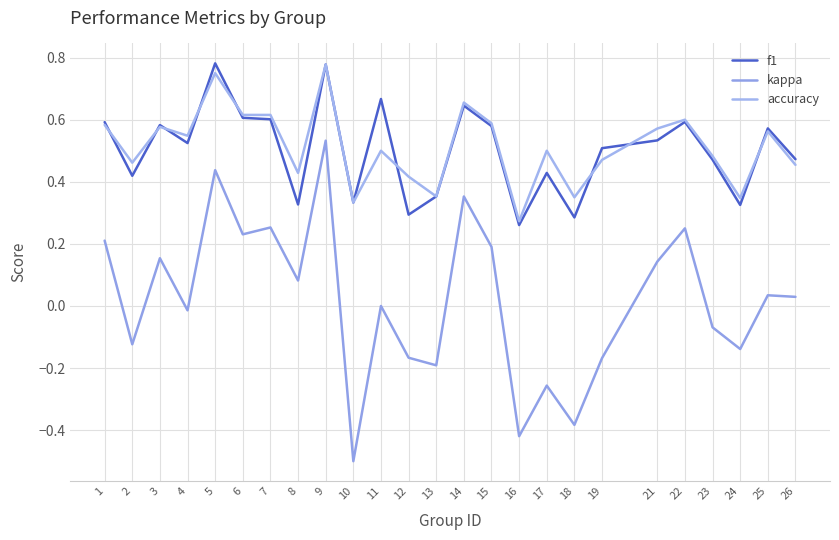

Reading left to right, what are all the values shown in this chart?

f1: 1=0.6	2=0.4	3=0.6	4=0.5	5=0.8	6=0.6	7=0.6	8=0.3	9=0.8	10=0.3	11=0.7	12=0.3	13=0.4	14=0.6	15=0.6	16=0.3	17=0.4	18=0.3	19=0.5	21=0.5	22=0.6	23=0.5	24=0.3	25=0.6	26=0.5
kappa: 1=0.2	2=-0.1	3=0.2	4=-0.0	5=0.4	6=0.2	7=0.3	8=0.1	9=0.5	10=-0.5	11=0.0	12=-0.2	13=-0.2	14=0.4	15=0.2	16=-0.4	17=-0.3	18=-0.4	19=-0.2	21=0.1	22=0.2	23=-0.1	24=-0.1	25=0.0	26=0.0
accuracy: 1=0.6	2=0.5	3=0.6	4=0.5	5=0.8	6=0.6	7=0.6	8=0.4	9=0.8	10=0.3	11=0.5	12=0.4	13=0.4	14=0.7	15=0.6	16=0.3	17=0.5	18=0.3	19=0.5	21=0.6	22=0.6	23=0.5	24=0.3	25=0.6	26=0.5